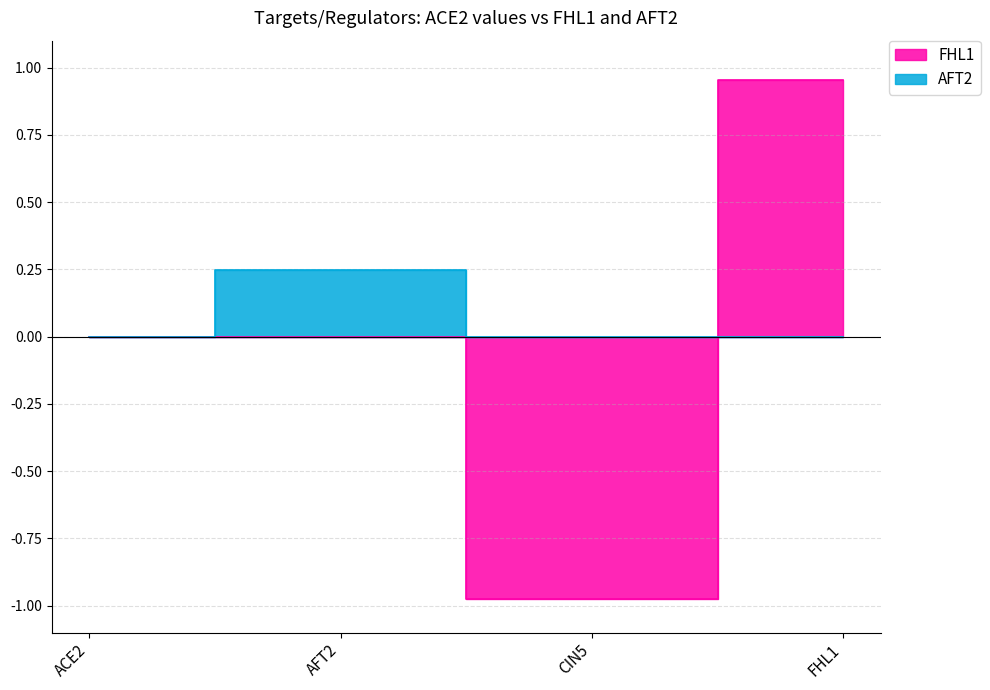

How many values in AFT2 are above zero?

1